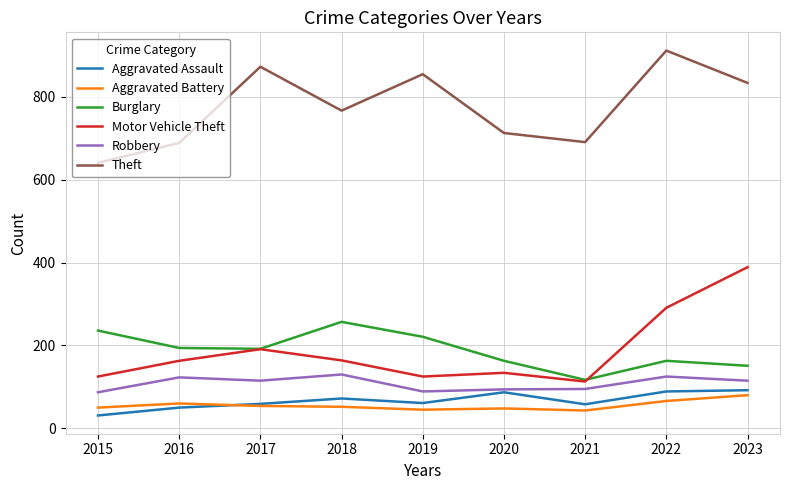

True or false: Aggravated Battery and Theft cross at least once.

False